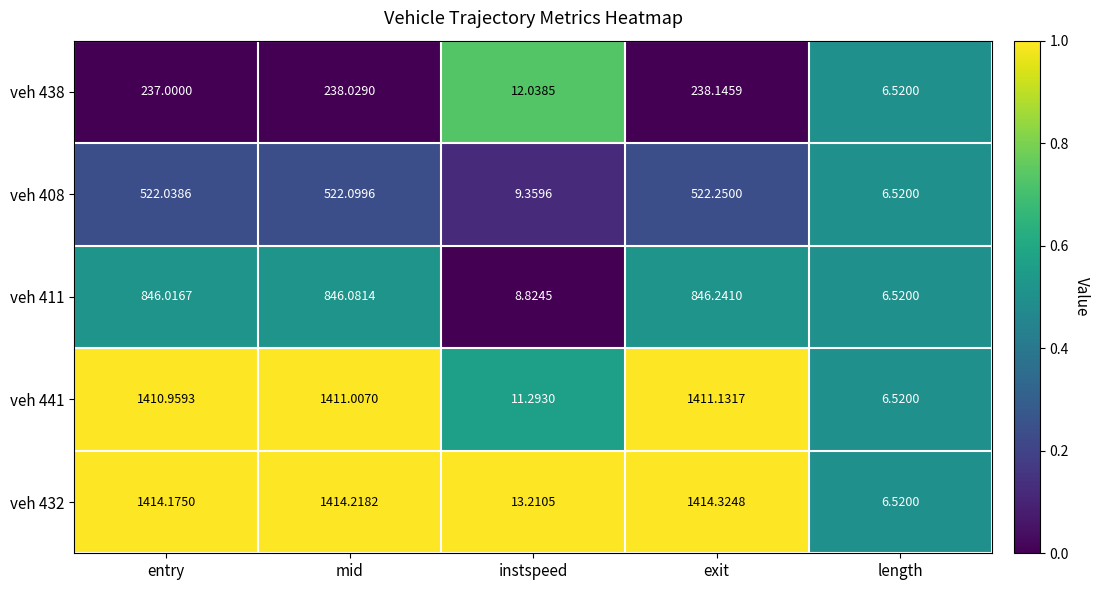

At exit, list the series in order from smallest to largest.

veh 438, veh 408, veh 411, veh 441, veh 432